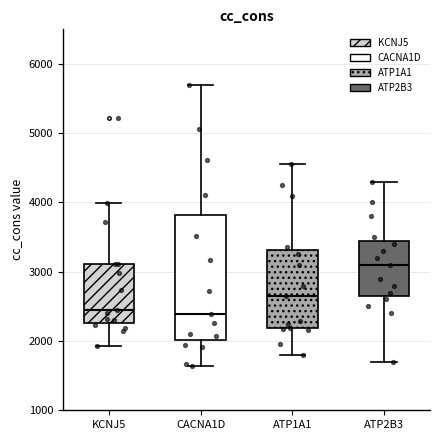

Which box is the tallest, from its lower edge to its upper edge?

CACNA1D